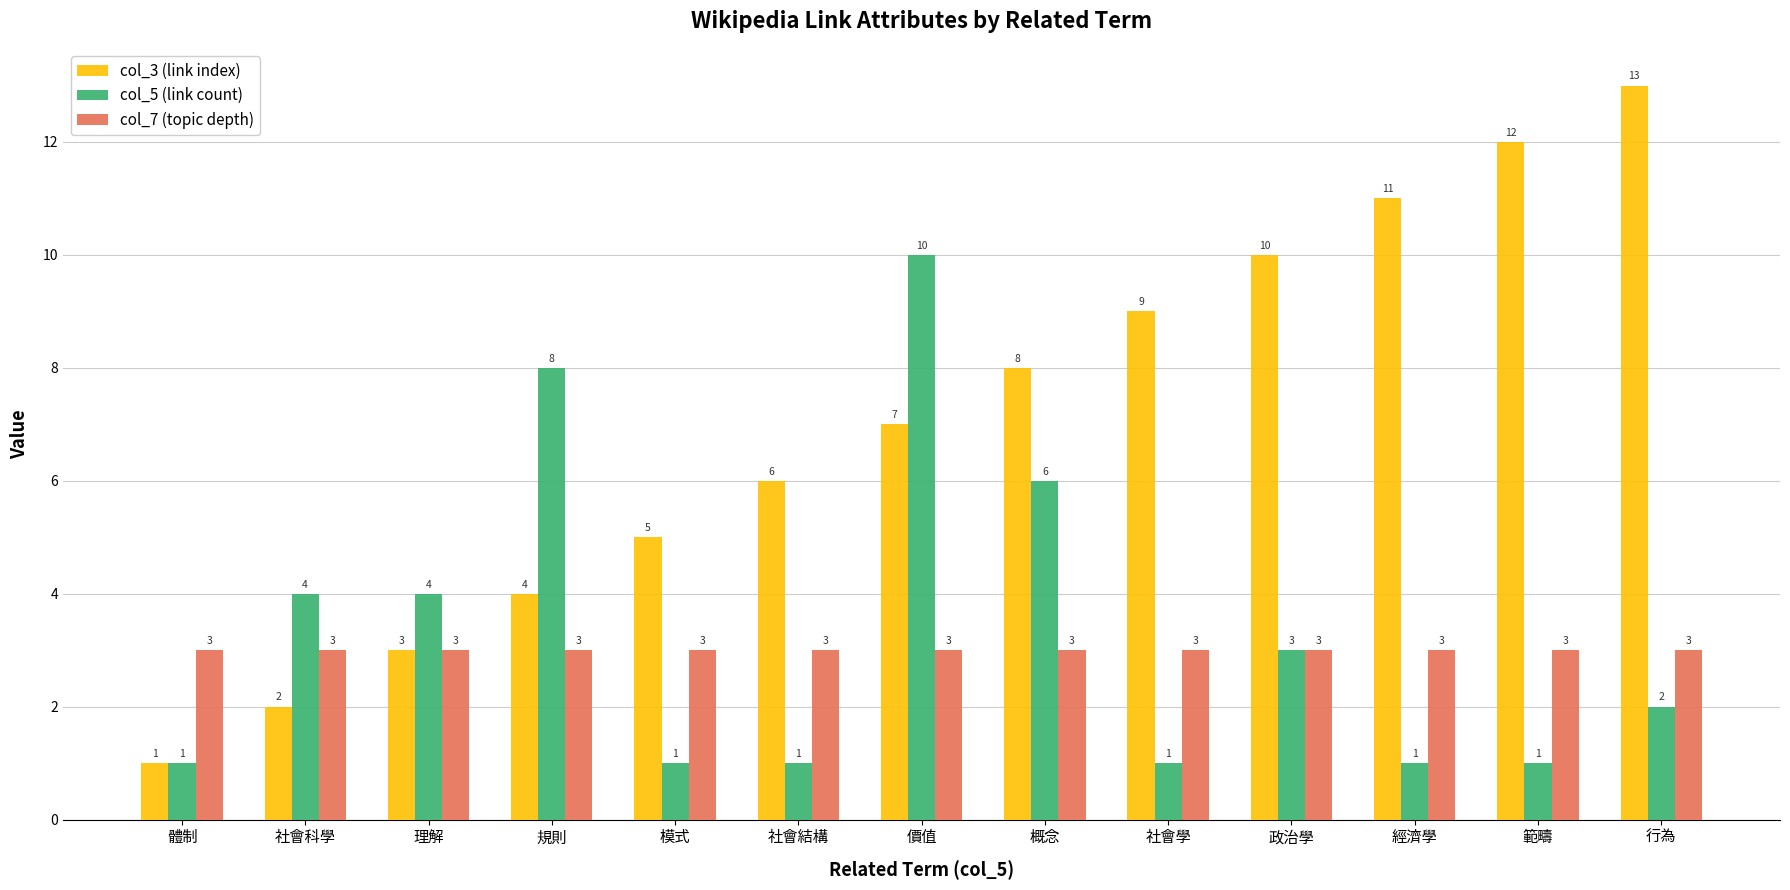

Is the value of col_7 (topic depth) at 社會科學 greater than the value of col_3 (link index) at 體制?

Yes